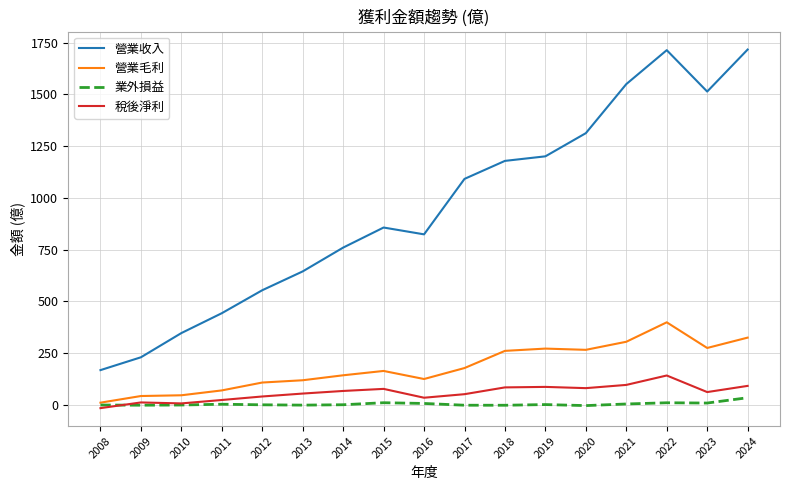

What is the smallest value displayed?

-15.7